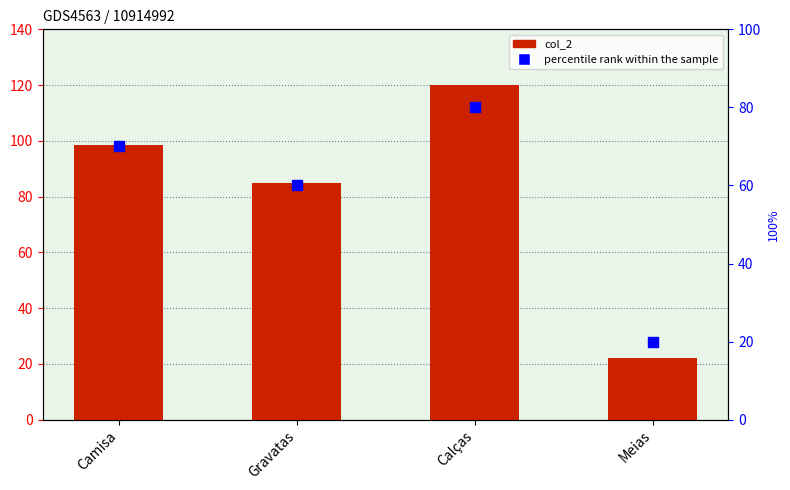

Which series contains the lowest Y value?

percentile rank within the sample